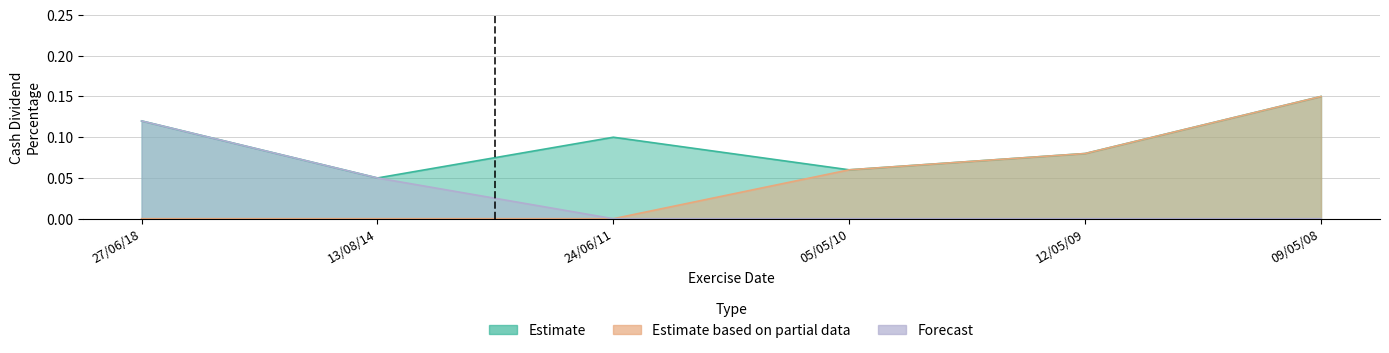

How many lines are shown in the chart?

3